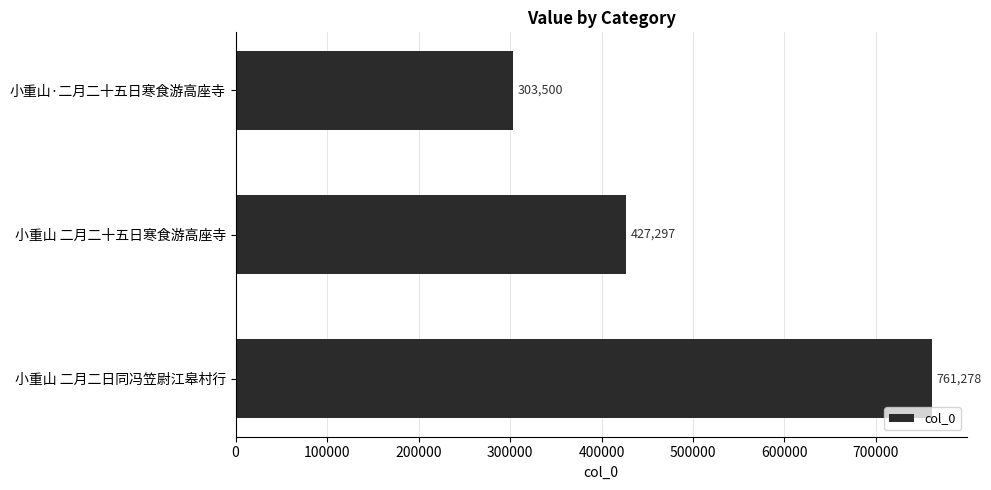

What is the difference between the maximum and minimum values?

457778